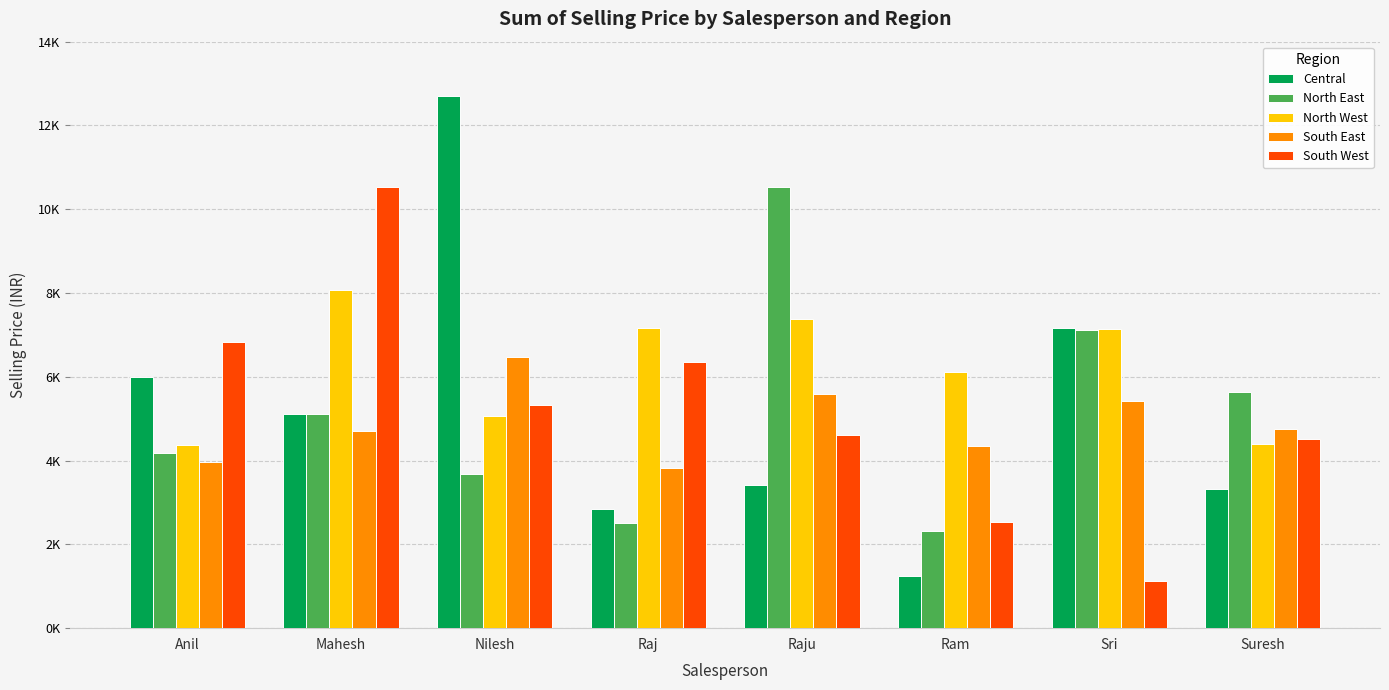

What is the value of the South East bar at the 8th from the left?

4746.1